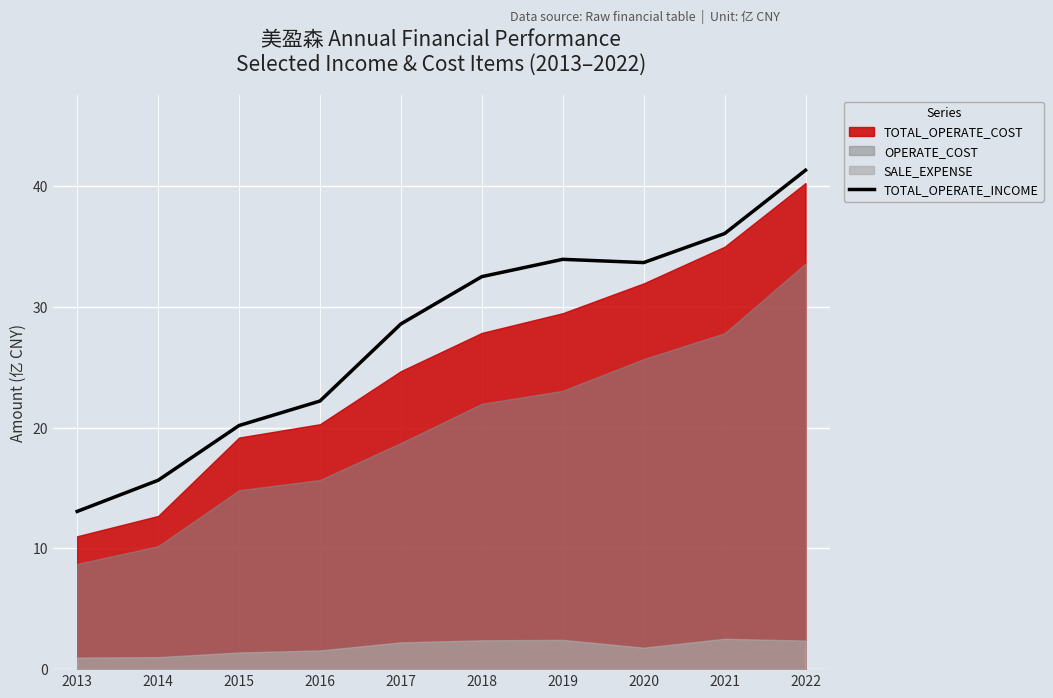

Which category has the lowest value in the TOTAL_OPERATE_INCOME series?

2013